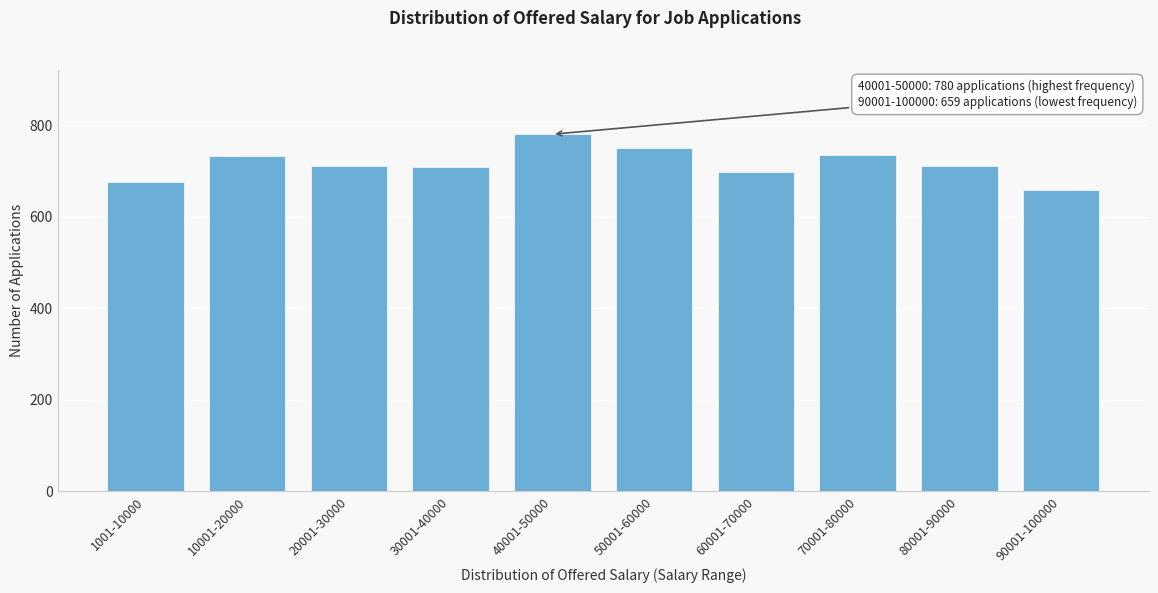

What is the sum of all values?

7159